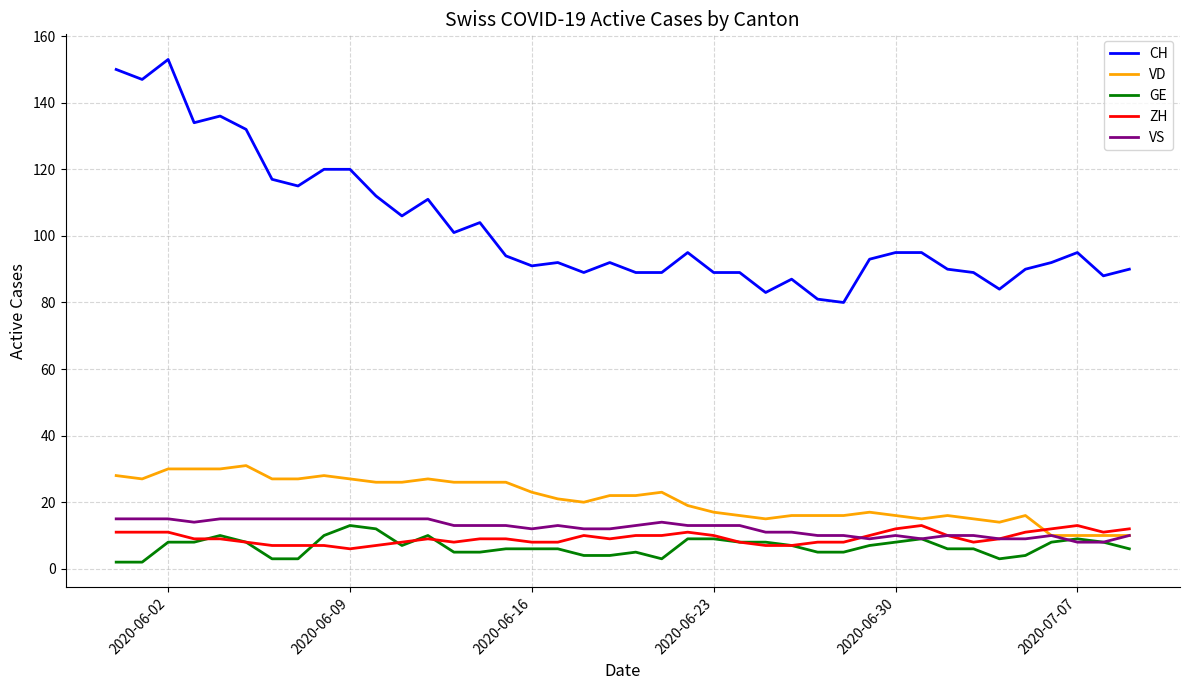

Which series has the largest total across all categories?

CH